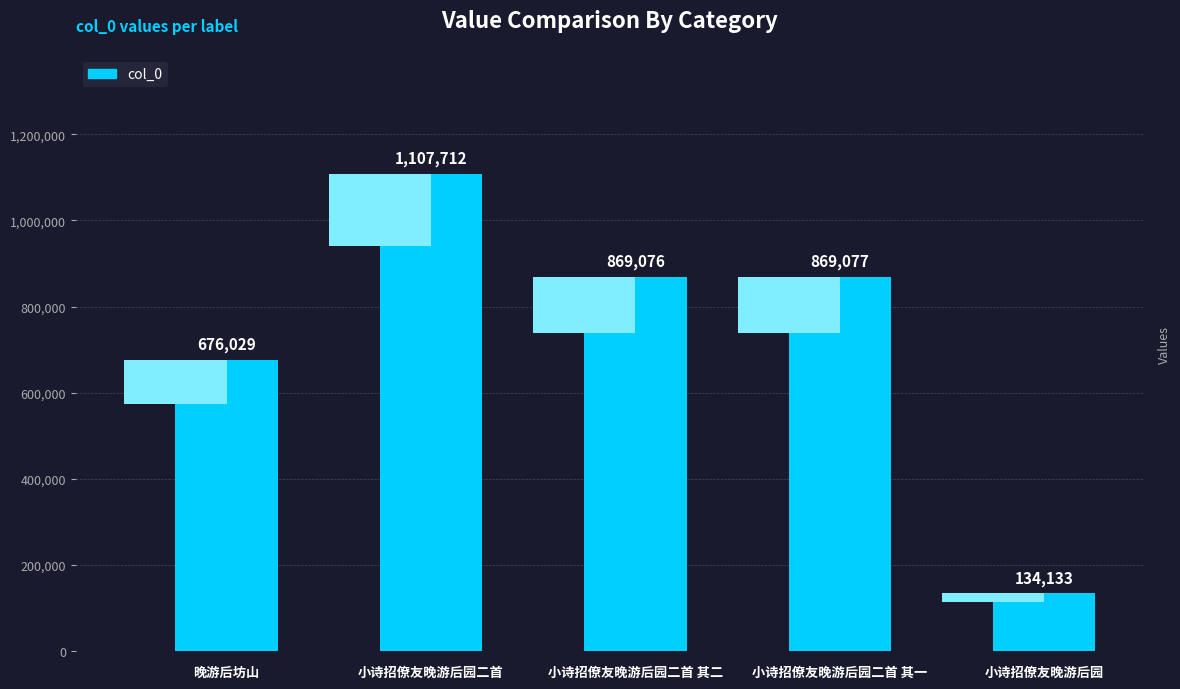

Between 小诗招僚友晚游后园 and 小诗招僚友晚游后园二首, which is larger?

小诗招僚友晚游后园二首